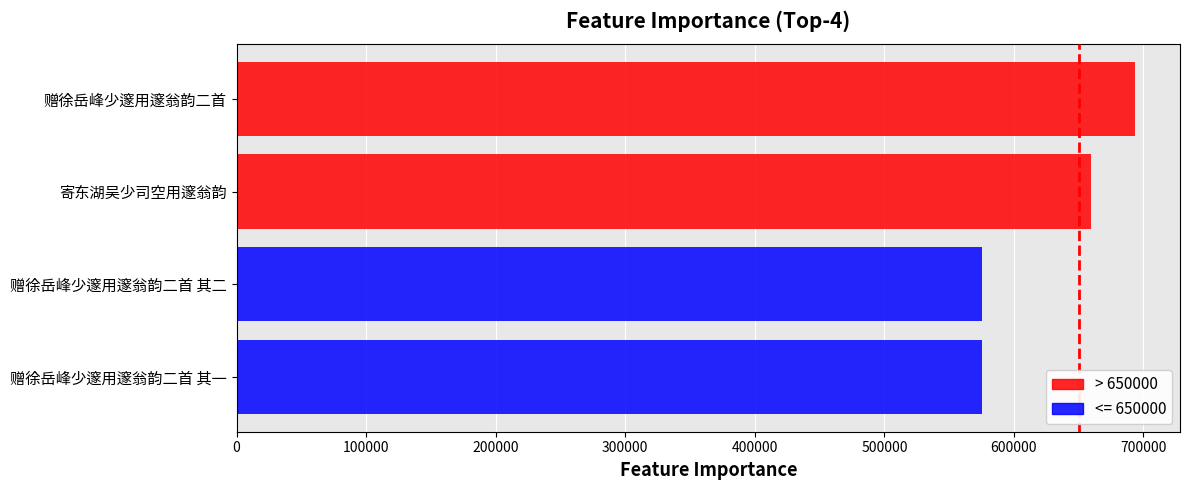

At which category does the chart reach its peak across all series?

赠徐岳峰少邃用邃翁韵二首